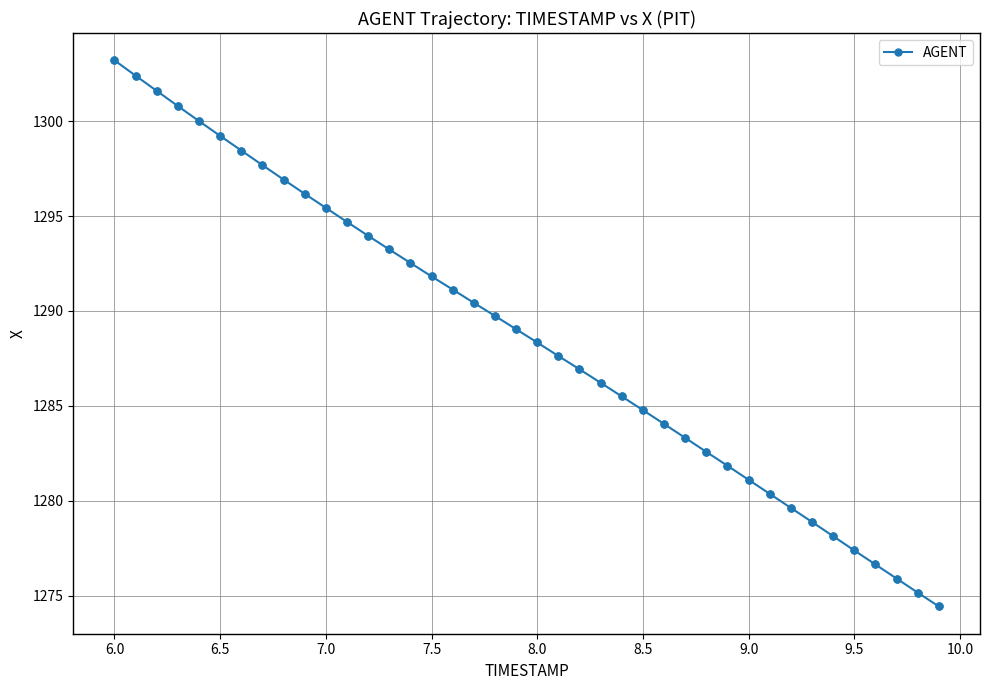

What is the value of the 39th point from the left?

1275.2